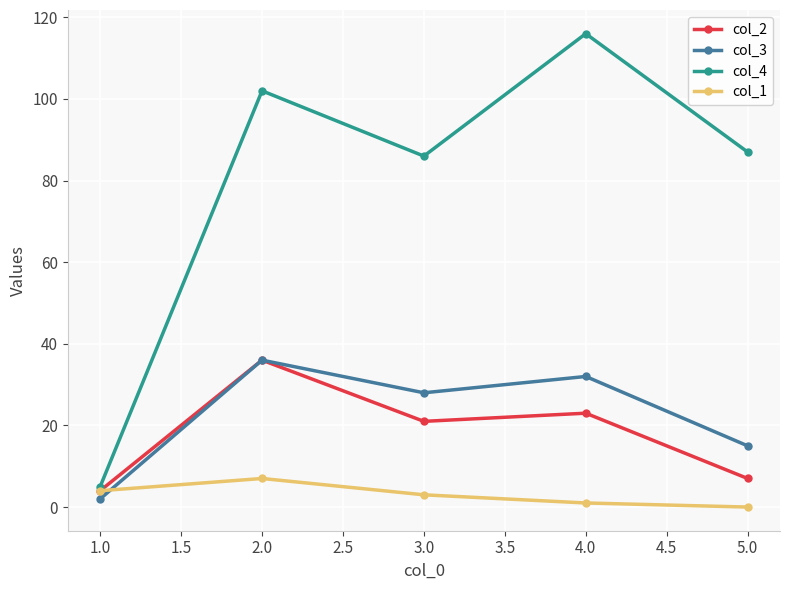

Reading right to left, transcribe all the data shown in this chart.

col_2: 5.0=7	4.0=23	3.0=21	2.0=36	1.0=4
col_3: 5.0=15	4.0=32	3.0=28	2.0=36	1.0=2
col_4: 5.0=87	4.0=116	3.0=86	2.0=102	1.0=5
col_1: 5.0=0	4.0=1	3.0=3	2.0=7	1.0=4